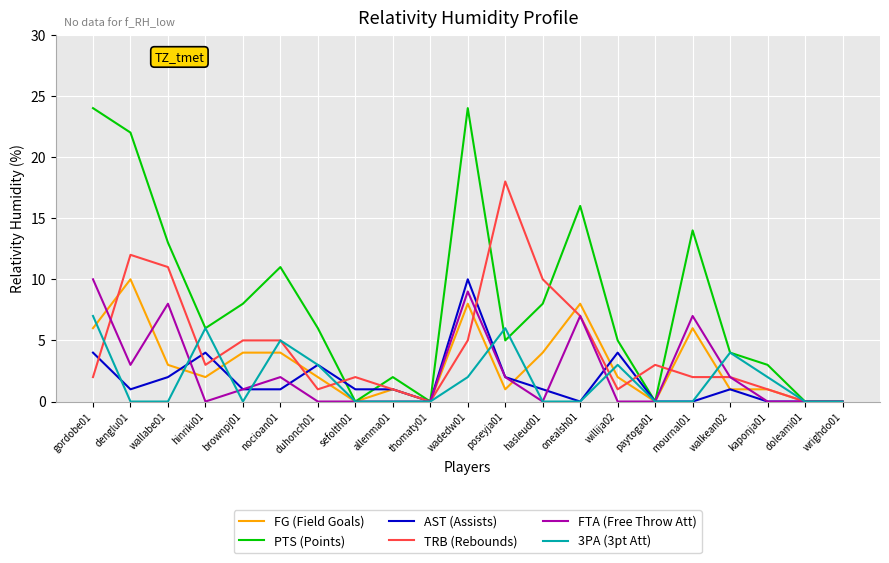

The PTS (Points) series shows 14 at gordobe01. True or false?

False